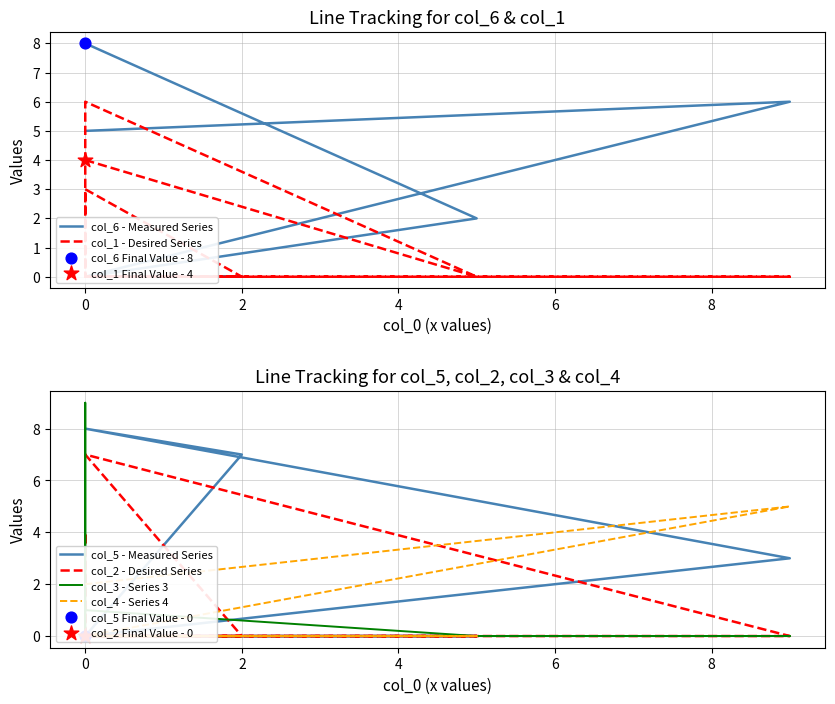

Which series has the widest spread of Y values?

col_3 - Series 3